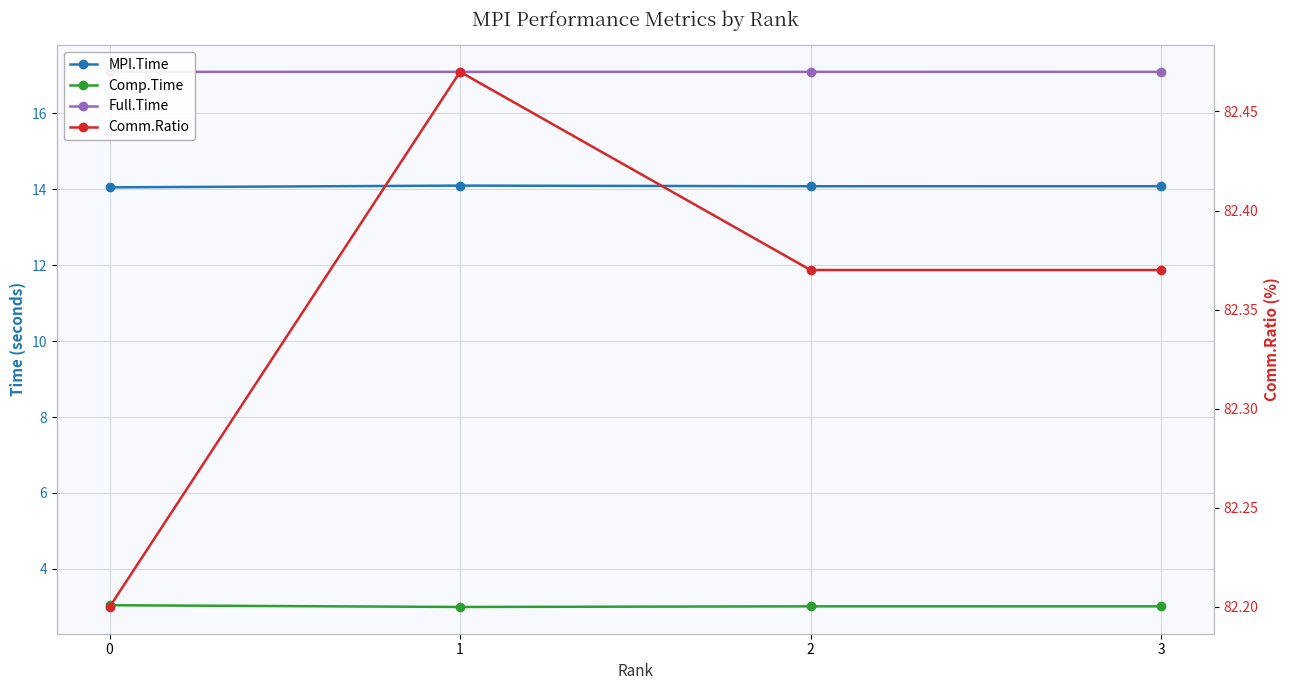

What is the sum of all Full.Time values?

68.4